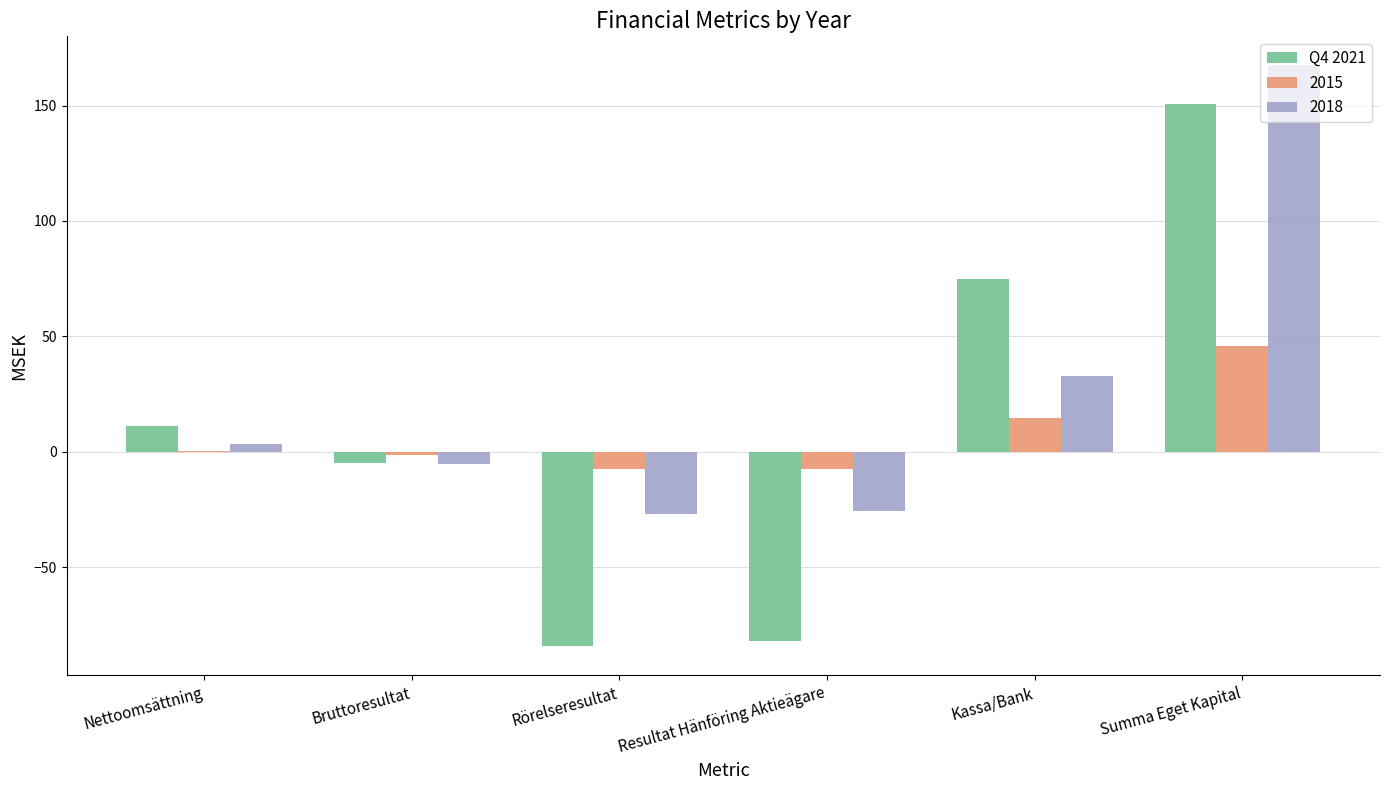

The Q4 2021 series shows 74.9 at Kassa/Bank. True or false?

True